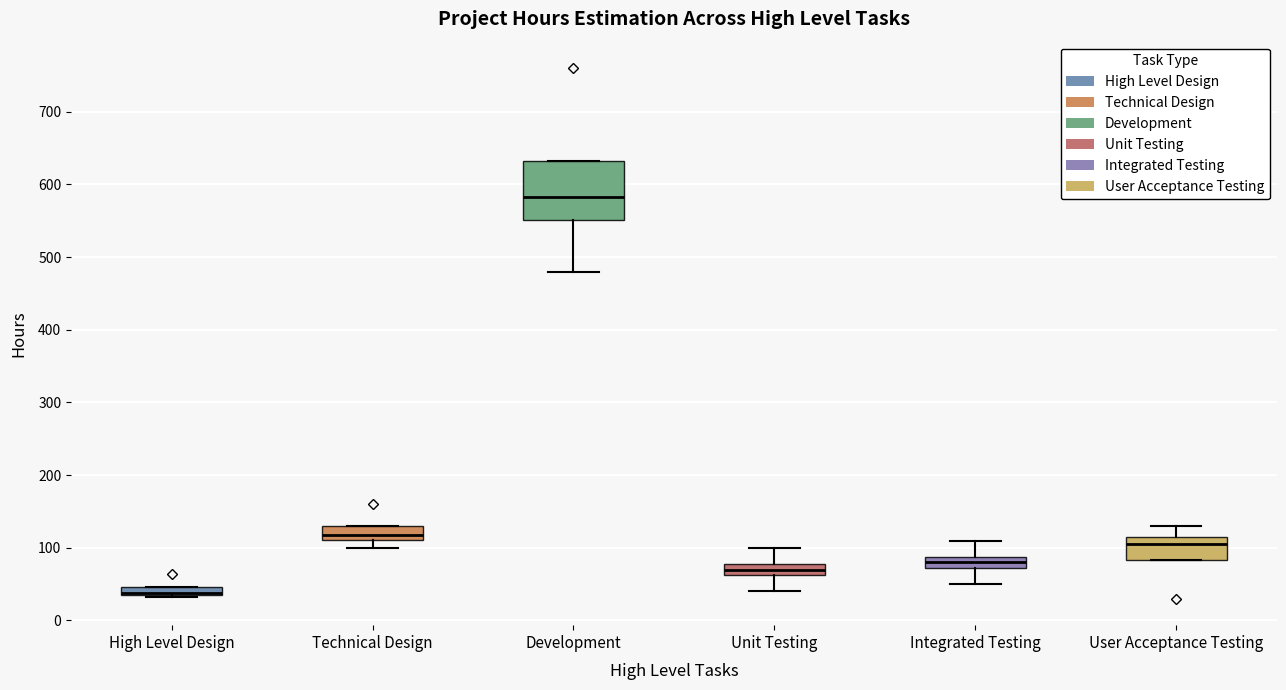

Where does the median line of the box for Integrated Testing sit on the y-axis? The values are not printed on the chart, so give them approximately, as read against the axis.

80